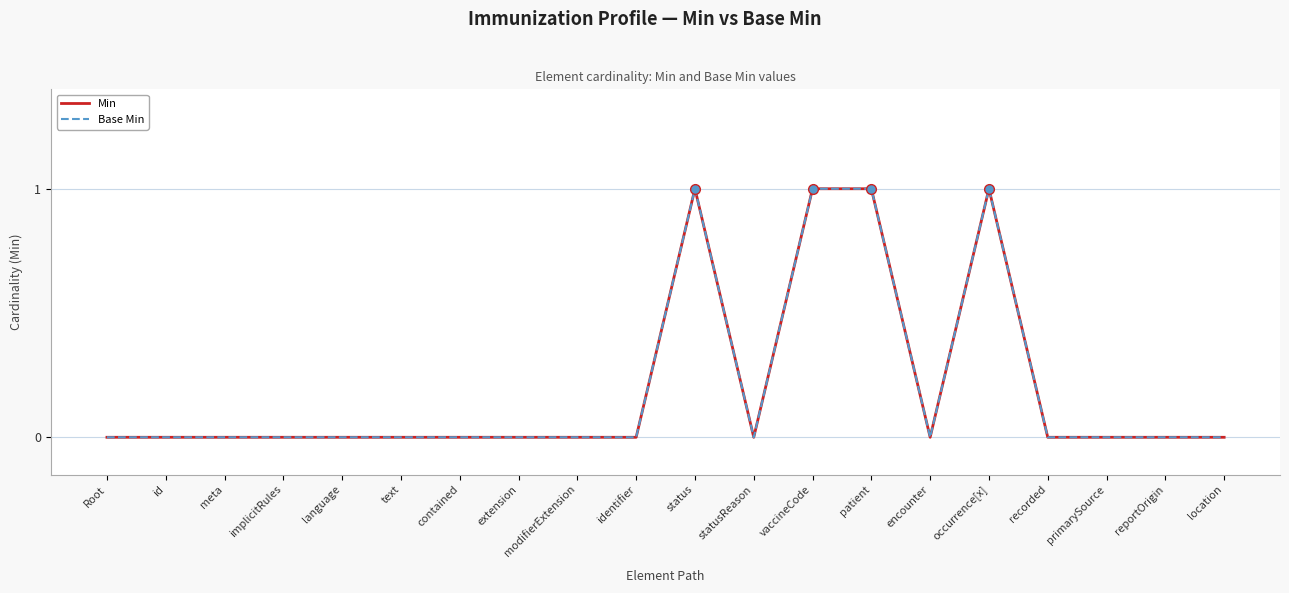

Where is Base Min nearest to the value 0?

Root